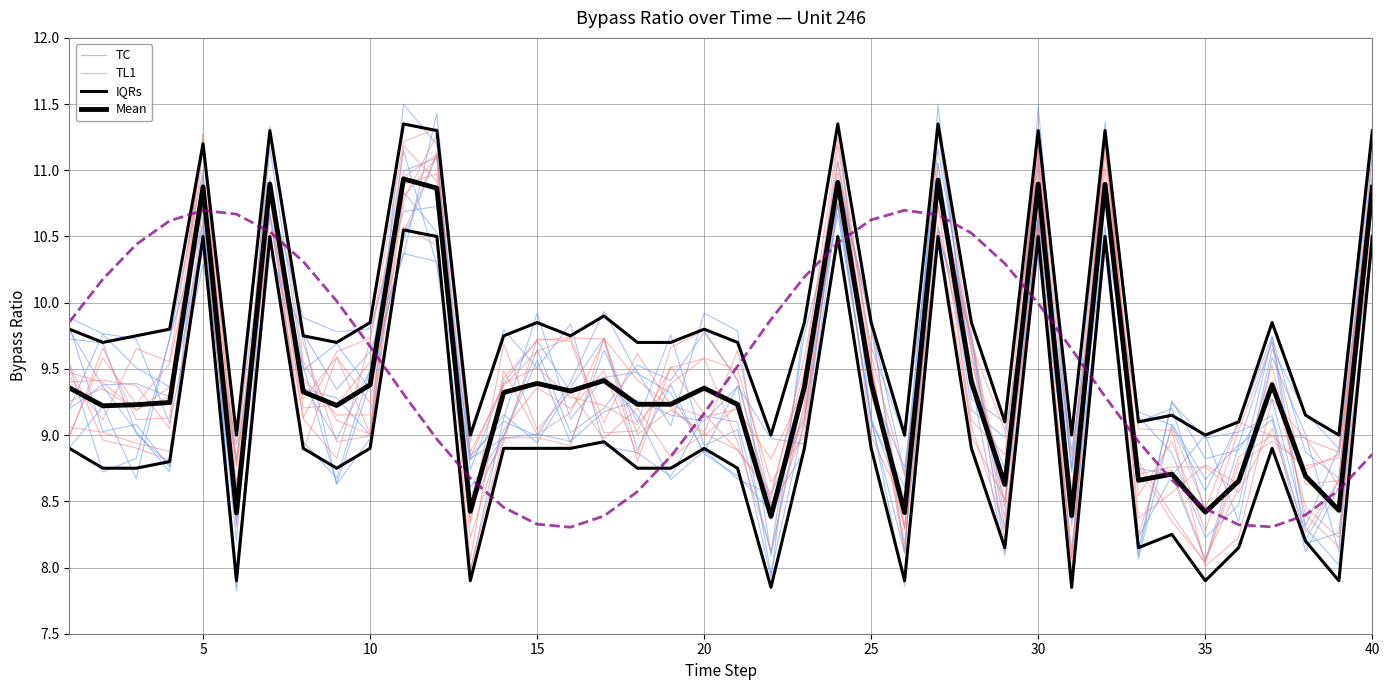

Reading left to right, what are all the values shown in this chart?

TC: 9.2	9.8	9.5	9.4	10.5	8.0	10.4	9.8	9.3	9.6	10.4	11.4	8.8	9.0	9.0	9.0	9.2	9.3	9.2	9.1	9.4	8.0	9.1	10.7	9.3	8.8	10.6	9.4	8.7	10.4	8.5	10.5	8.1	9.2	9.0	9.0	9.1	8.2	8.7	10.8
TL1: 9.4	9.4	9.4	9.0	11.3	8.6	10.9	9.4	9.2	9.2	10.8	11.1	8.0	9.0	9.0	8.9	9.7	9.4	9.2	9.0	9.2	8.4	9.1	10.8	9.3	8.5	11.0	9.0	8.5	11.0	8.4	11.2	8.8	8.4	8.0	8.8	9.0	8.8	8.8	10.9
IQRs: 9.8	9.7	9.8	9.8	11.2	9.0	11.3	9.8	9.7	9.8	11.3	11.3	9.0	9.8	9.8	9.8	9.9	9.7	9.7	9.8	9.7	9.0	9.8	11.3	9.8	9.0	11.3	9.8	9.1	11.3	9.0	11.3	9.1	9.2	9.0	9.1	9.8	9.2	9.0	11.3
Mean: 9.4	9.2	9.2	9.2	10.9	8.4	10.9	9.3	9.2	9.4	10.9	10.9	8.4	9.3	9.4	9.3	9.4	9.2	9.2	9.4	9.2	8.4	9.4	10.9	9.4	8.4	10.9	9.4	8.6	10.9	8.4	10.9	8.7	8.7	8.4	8.7	9.4	8.7	8.4	10.9